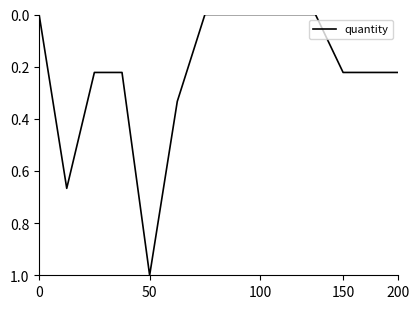

What is the difference between the maximum and minimum values?

1.0